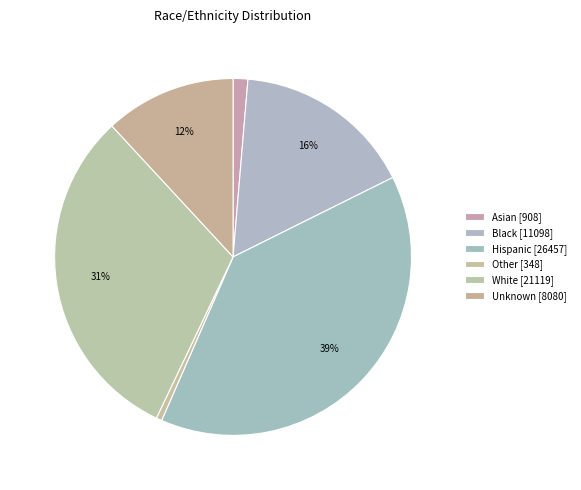

What is the ratio of the value at Unknown to the value at Hispanic?

0.3